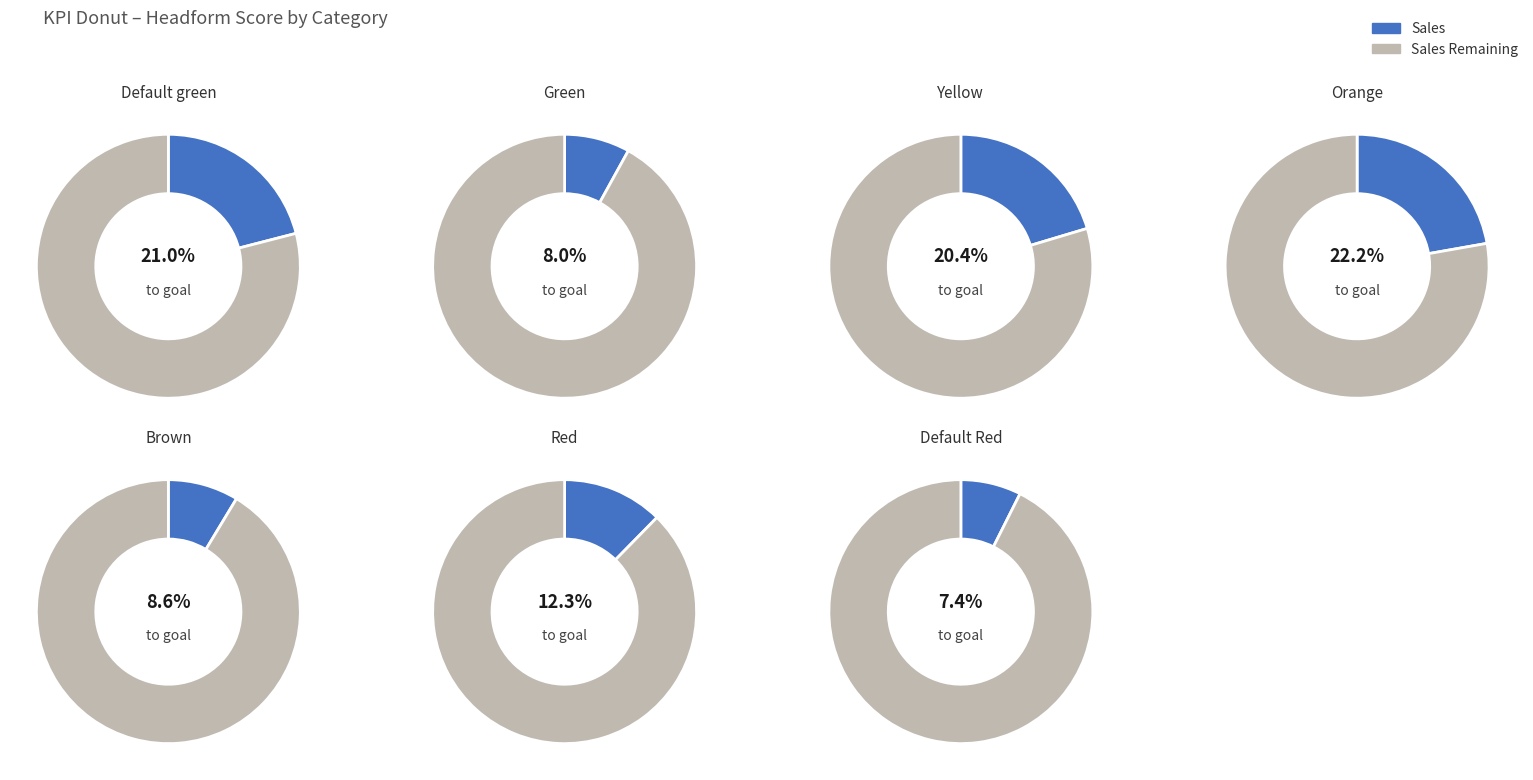

Is it true that Green is 1% of the pie?

False